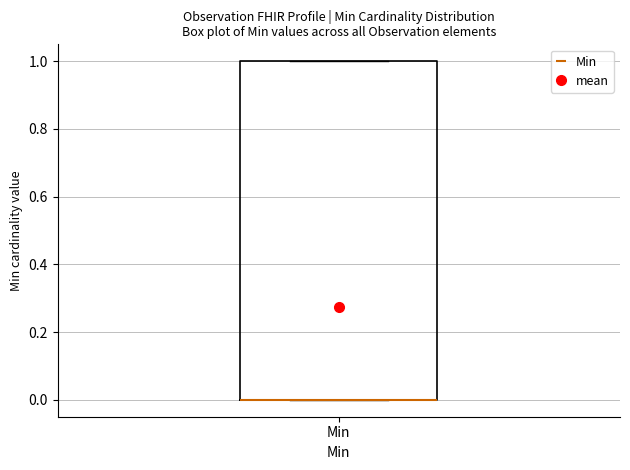

Where is the upper edge of the box for Min on the y-axis? The values are not printed on the chart, so give them approximately, as read against the axis.

1